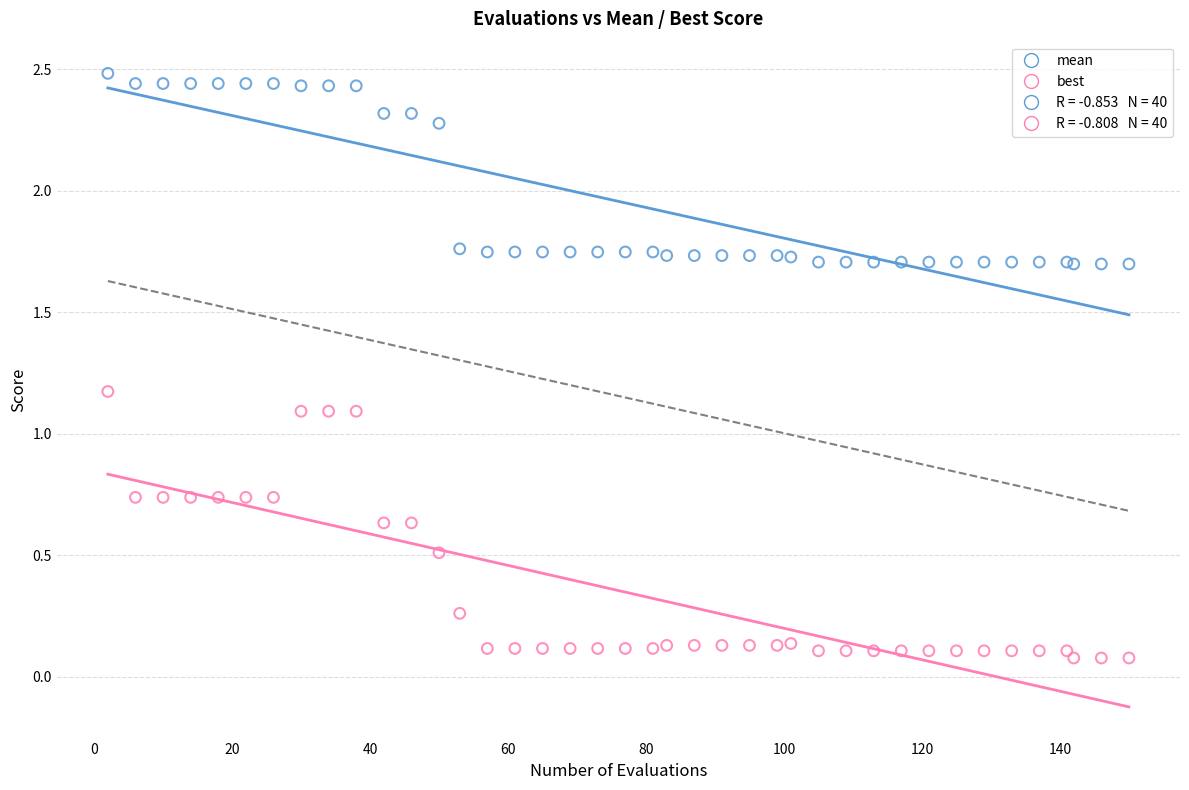

Which series reaches the maximum Y coordinate?

mean